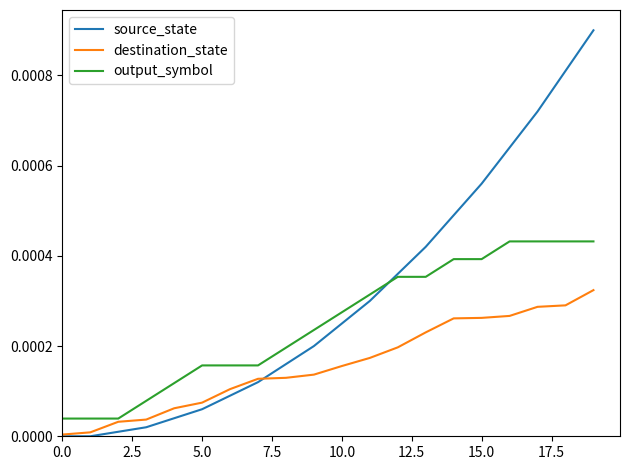

Which series has the largest range (max minus min)?

source_state